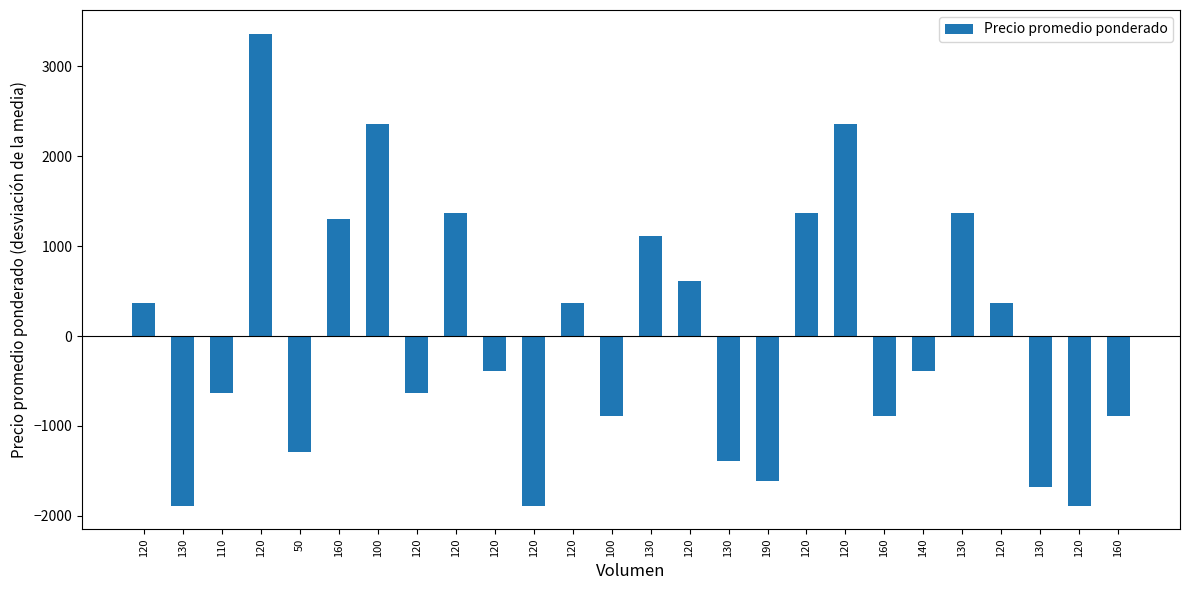

Does the chart contain any negative values?

Yes